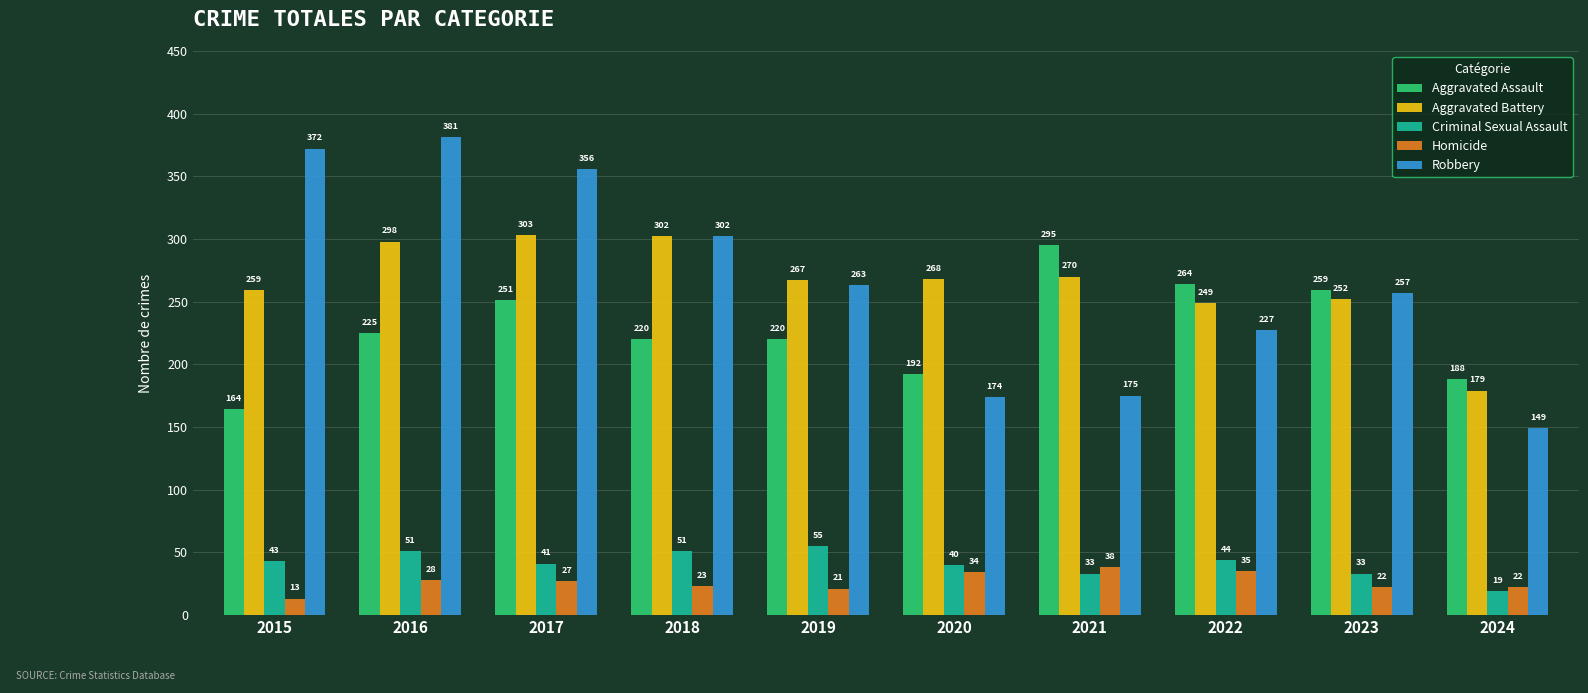

Reading left to right, what are all the values shown in this chart?

Aggravated Assault: 164	225	251	220	220	192	295	264	259	188
Aggravated Battery: 259	298	303	302	267	268	270	249	252	179
Criminal Sexual Assault: 43	51	41	51	55	40	33	44	33	19
Homicide: 13	28	27	23	21	34	38	35	22	22
Robbery: 372	381	356	302	263	174	175	227	257	149